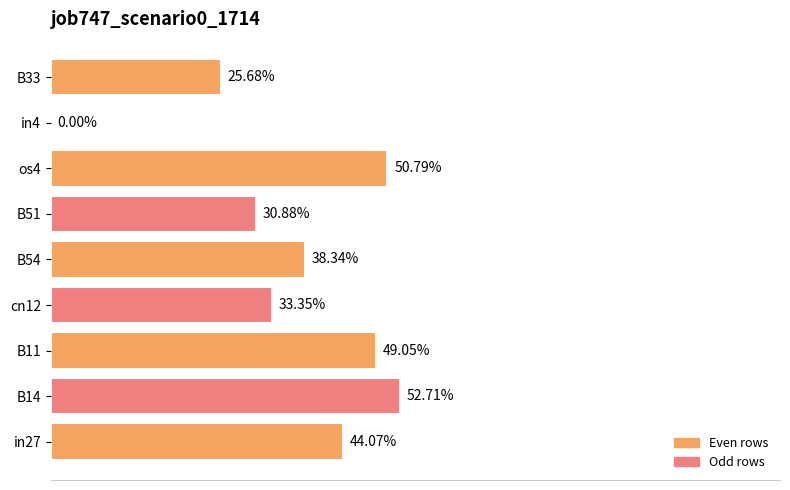

How many positive values are there?

8